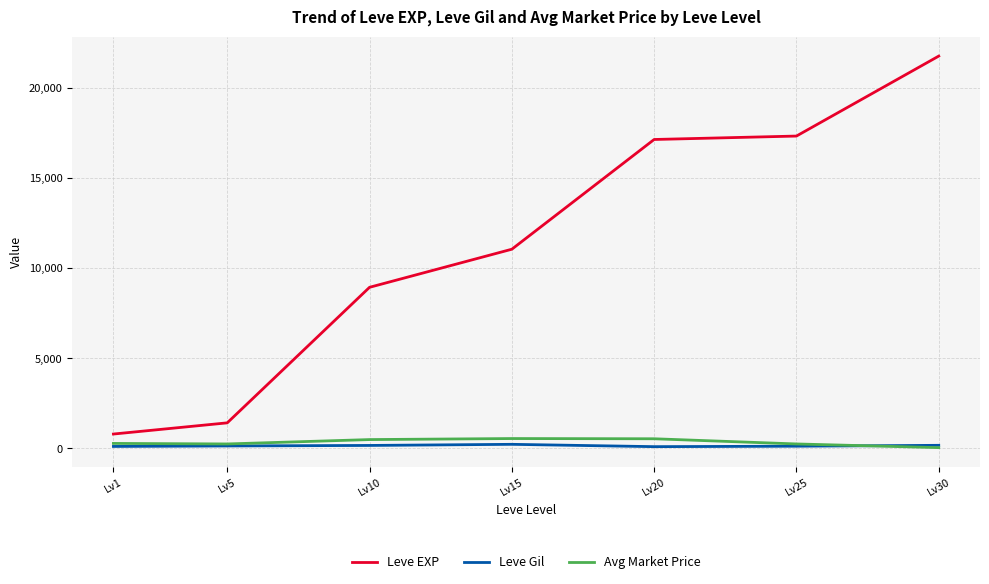

What is the highest value of the Leve EXP series?

21740.0